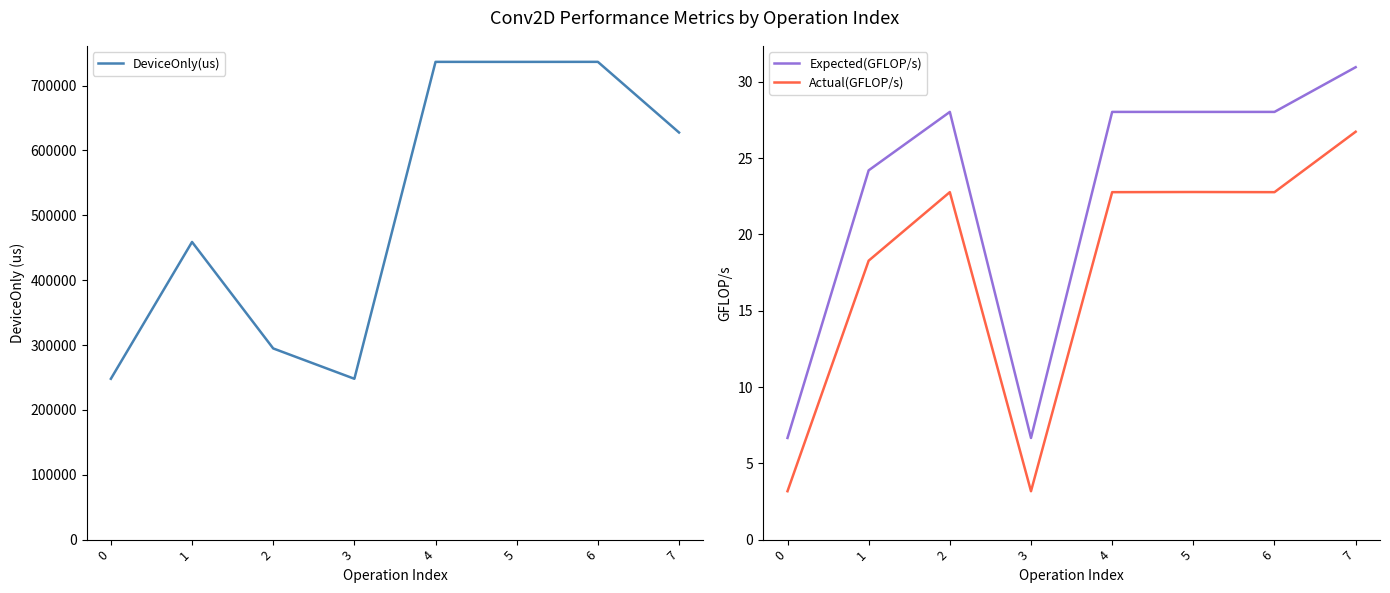

At which label is DeviceOnly(us) closest to 492334?

1